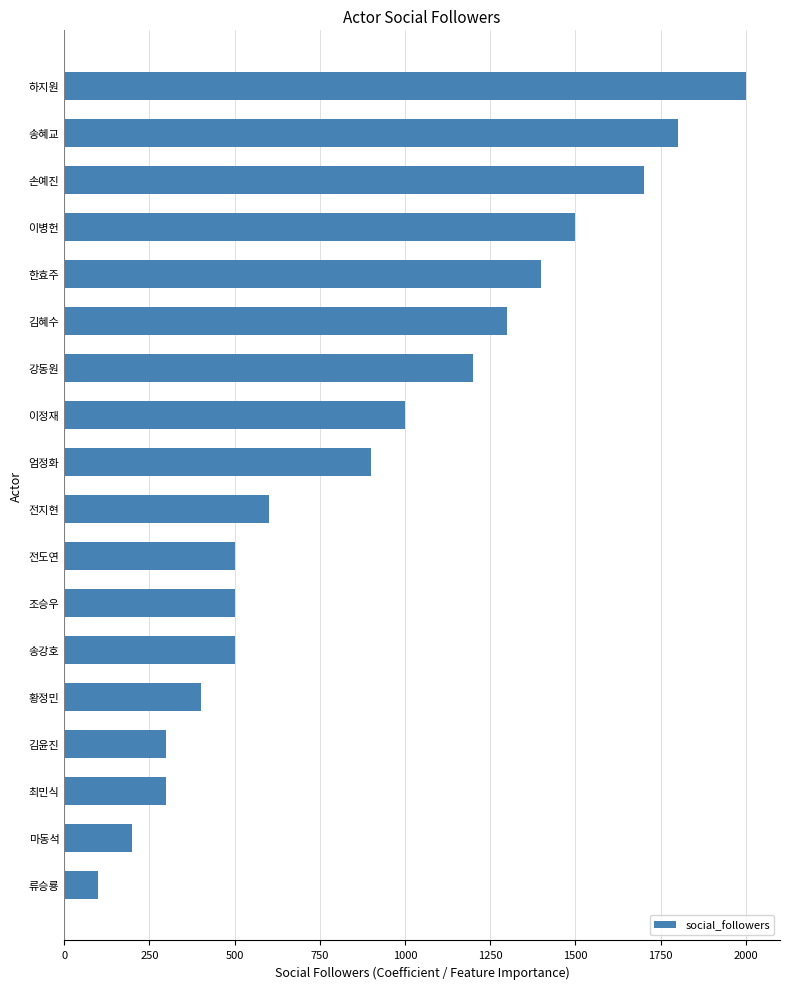

What is the approximate value at 하지원, to the nearest 50?

2000